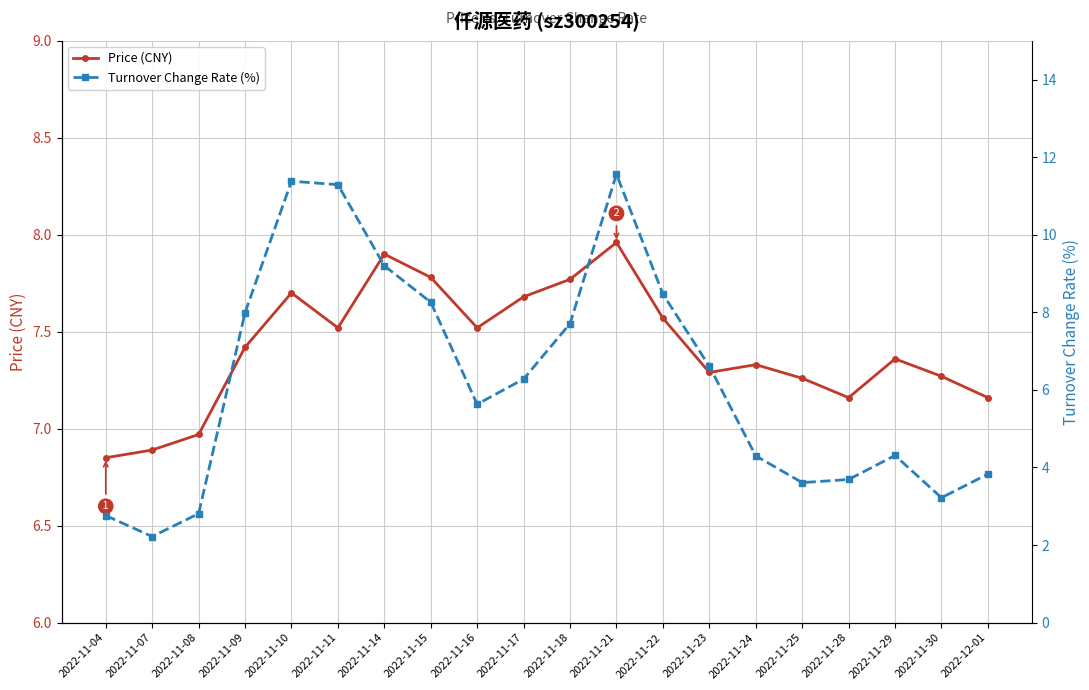

At which label does Price (CNY) reach its peak?

2022-11-21